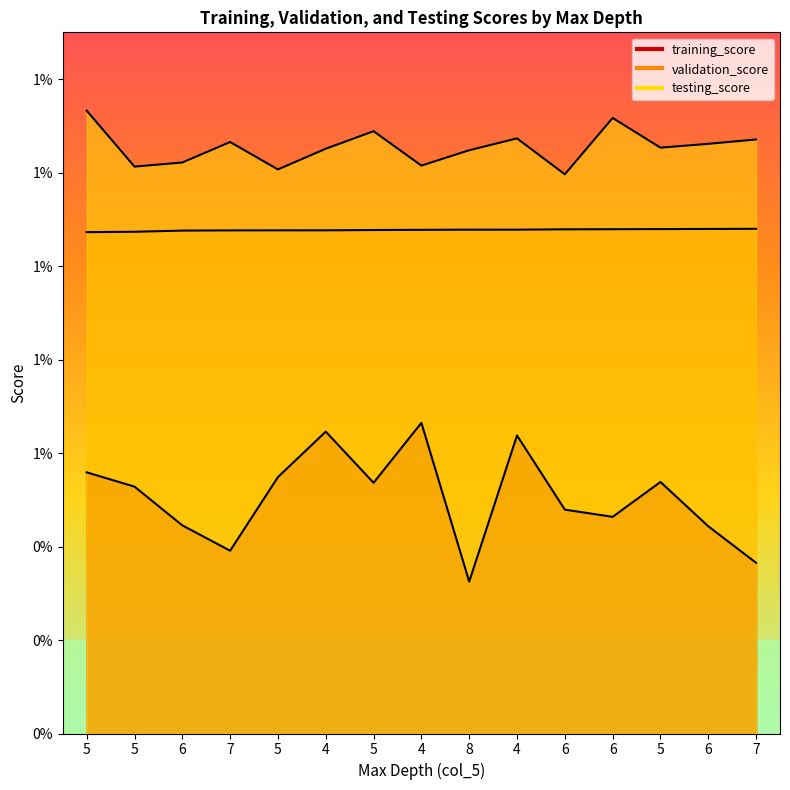

Count the number of data series in this chart.

3